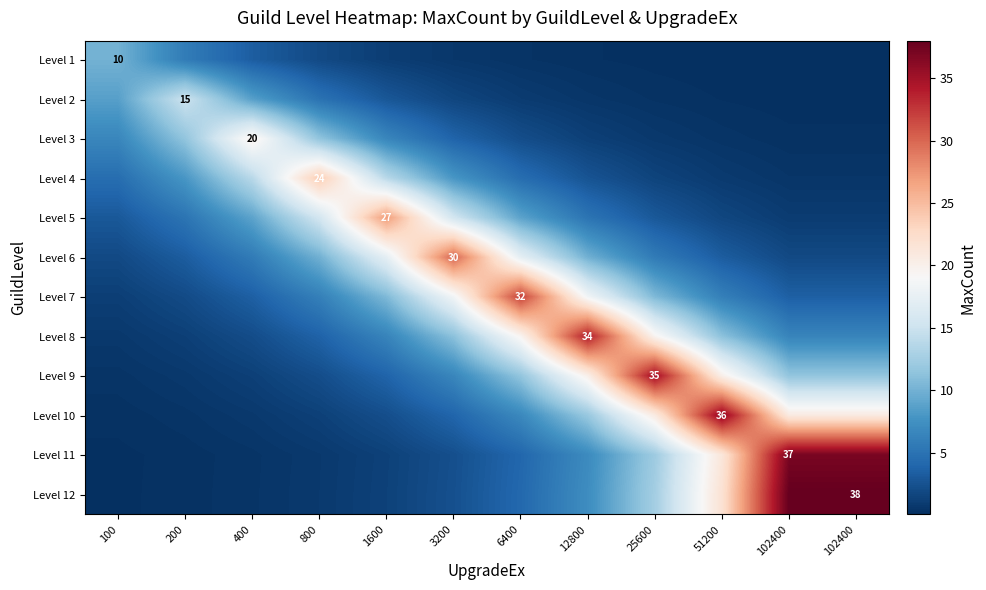

List the labels in order of Level 6 value, smallest first.

102400, 102400, 100, 51200, 200, 25600, 400, 12800, 800, 6400, 1600, 3200